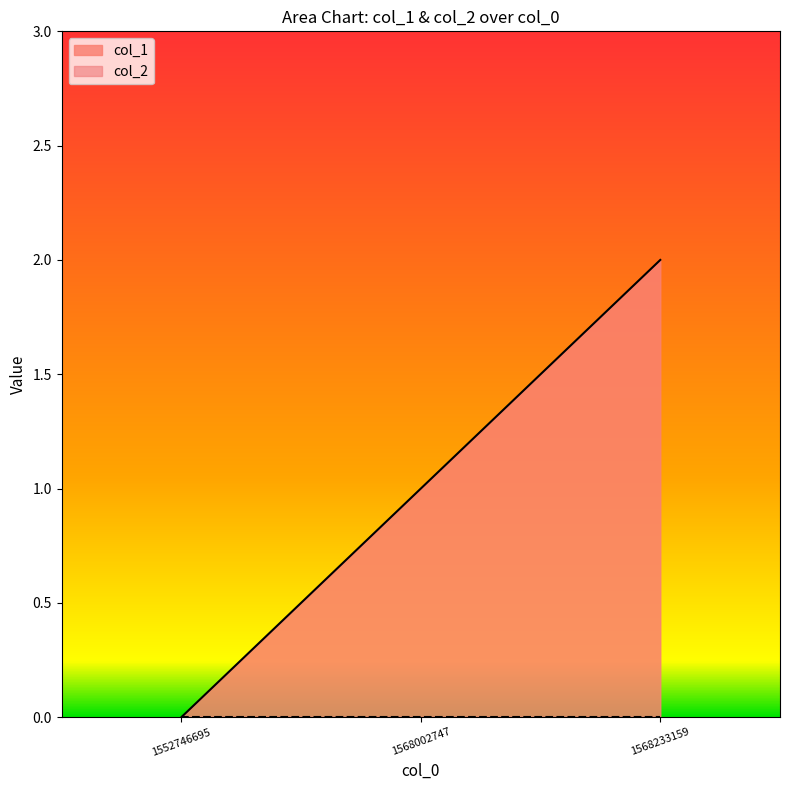

What is the difference between the maximum and minimum values?

2